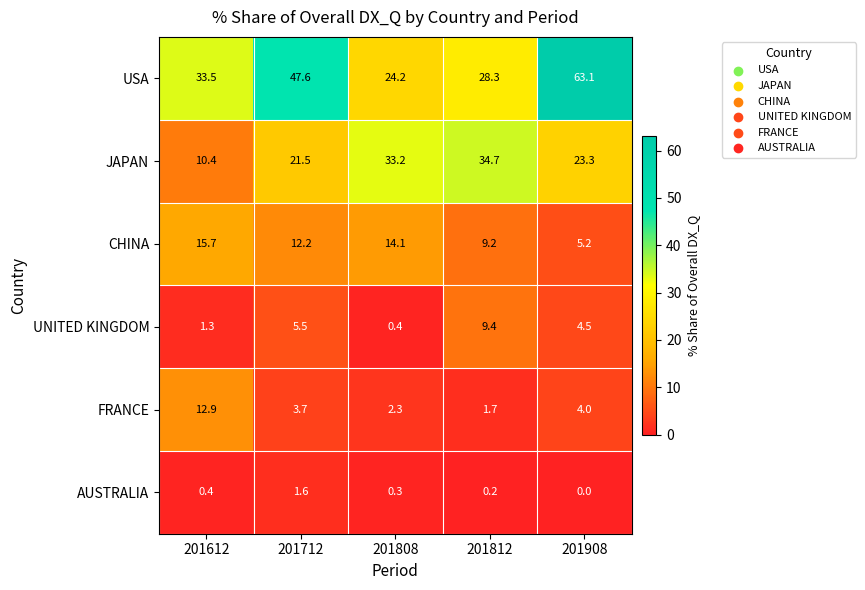

How many data points does each series have?

5